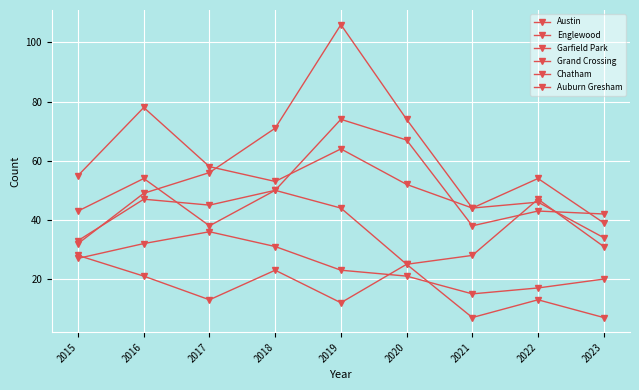

How many data points in Grand Crossing are less than 44?

4